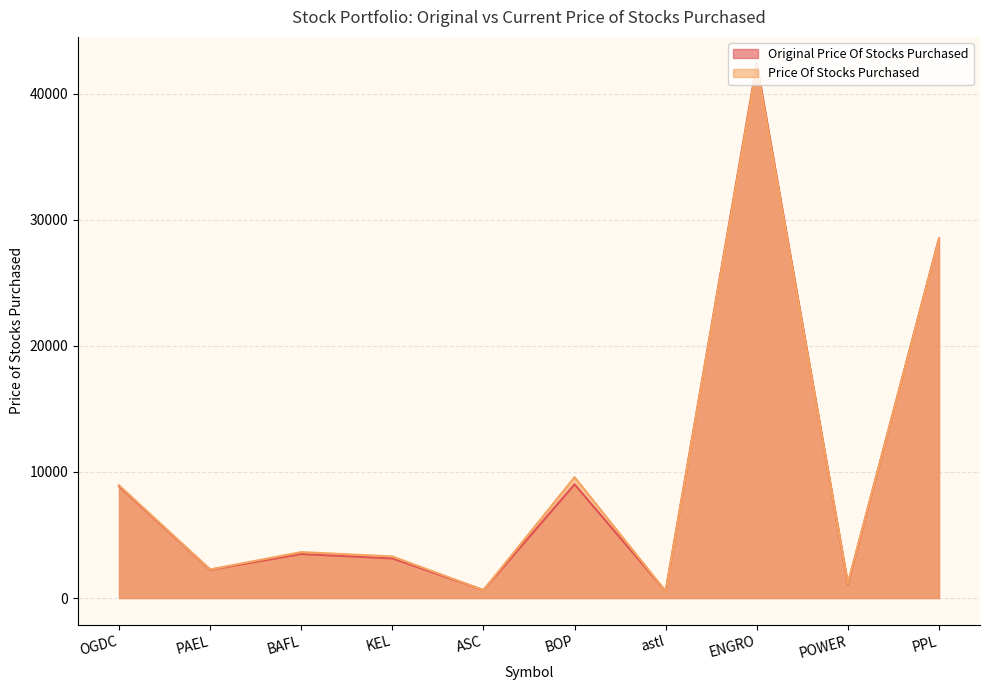

What is the sum of the Price Of Stocks Purchased values at KEL and PAEL?

5567.0